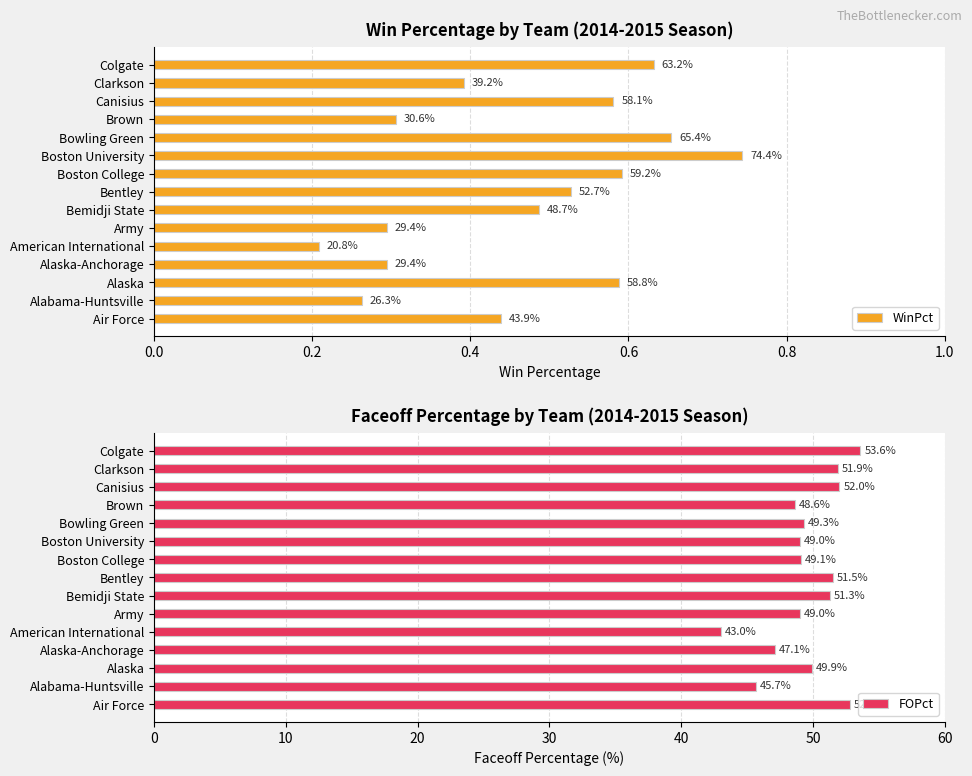

Which category has the highest value in the FOPct series?

Colgate